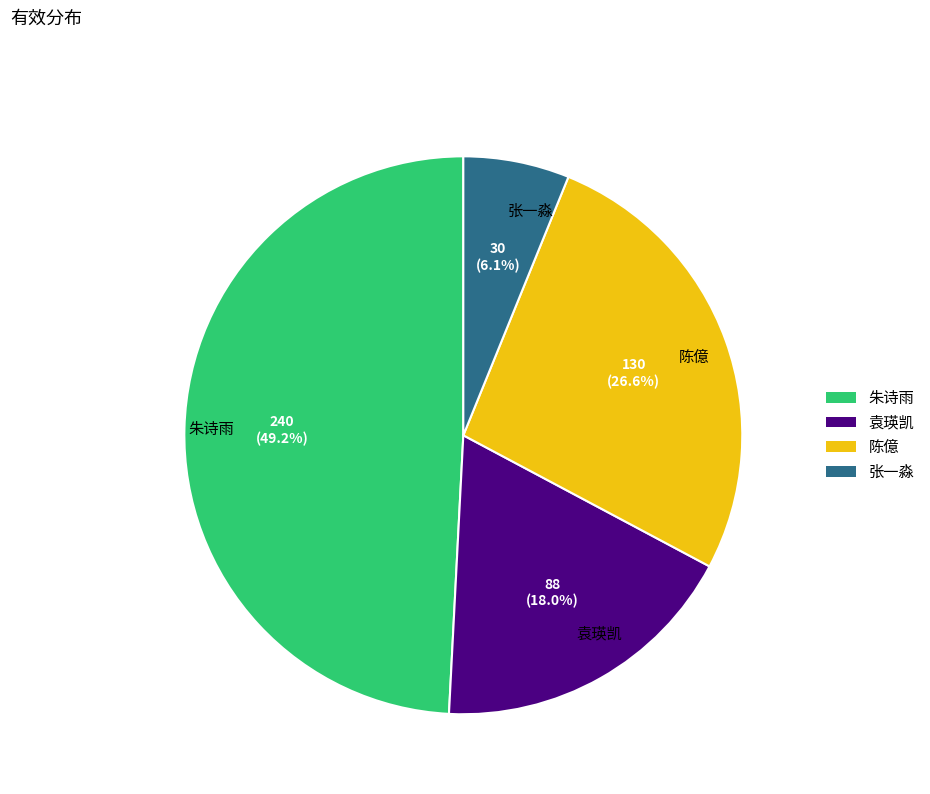

Is there any slice that represents more than half of the pie?

No